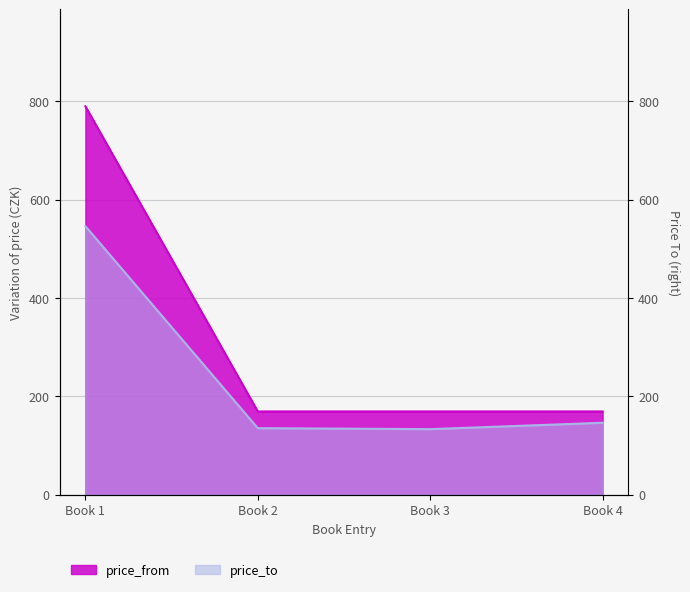

What is the greatest value displayed?

790